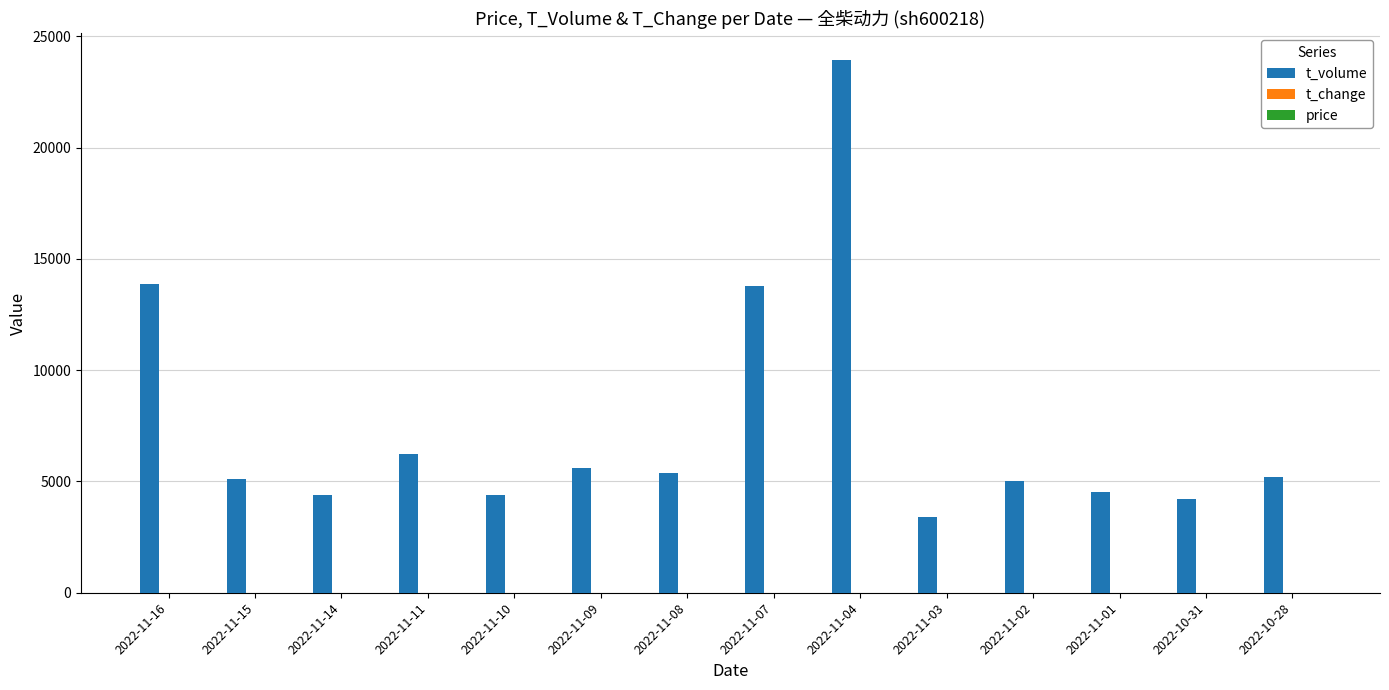

How many series are shown in this chart?

3